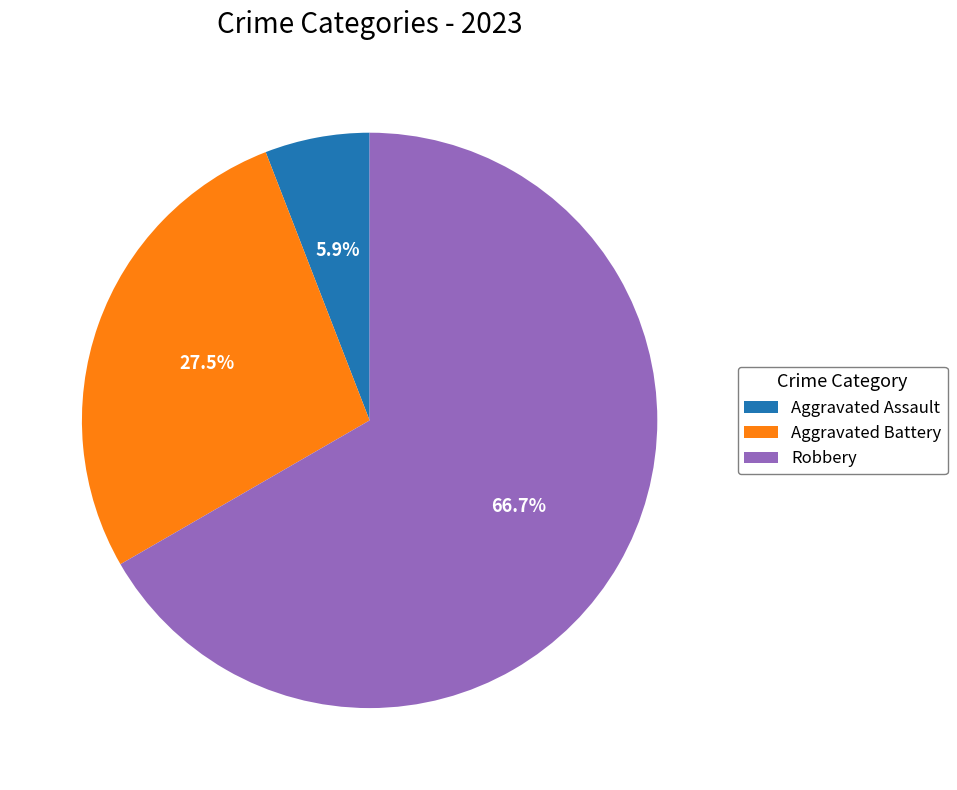

Which has a higher value, Robbery or Aggravated Assault?

Robbery